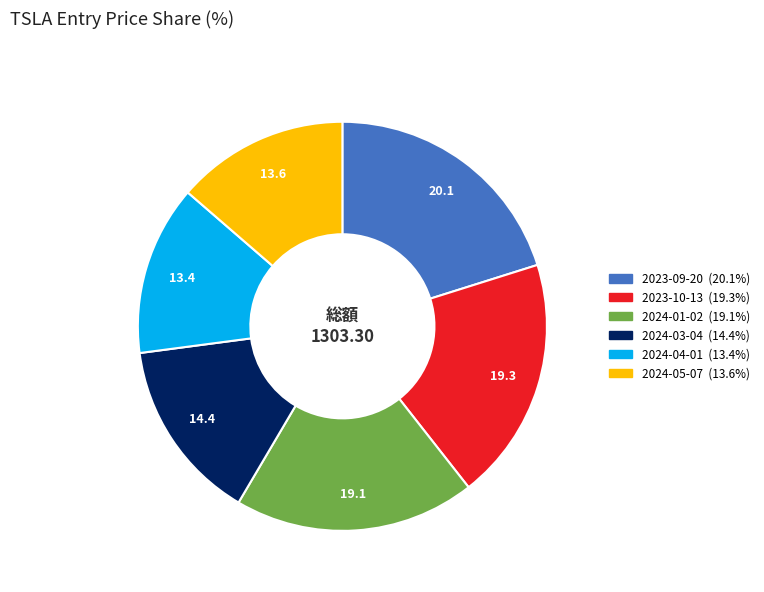

Combined, do 2024-05-07 and 2024-03-04 account for over 50%?

No